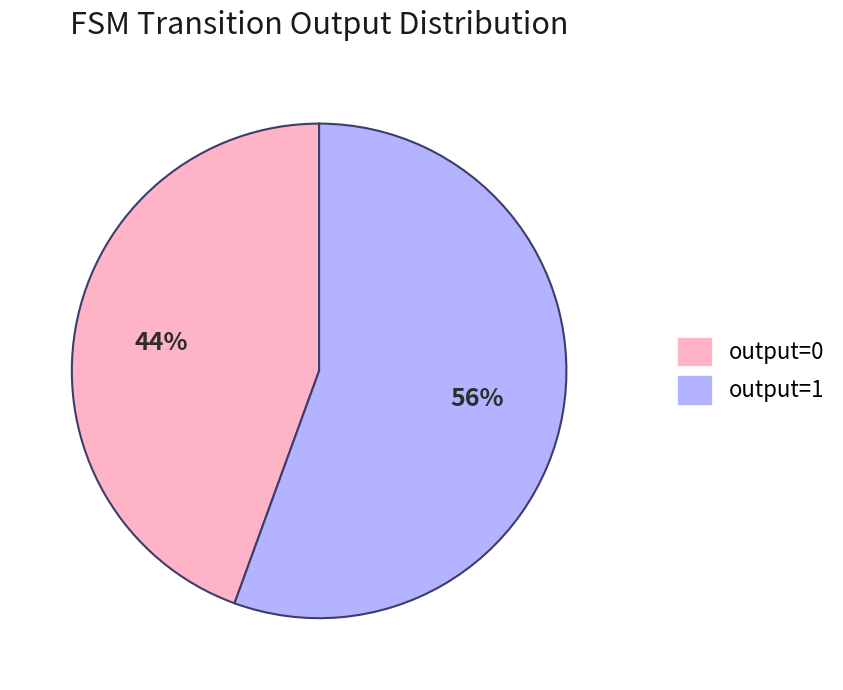

Which category has the smallest portion of the pie?

output=0